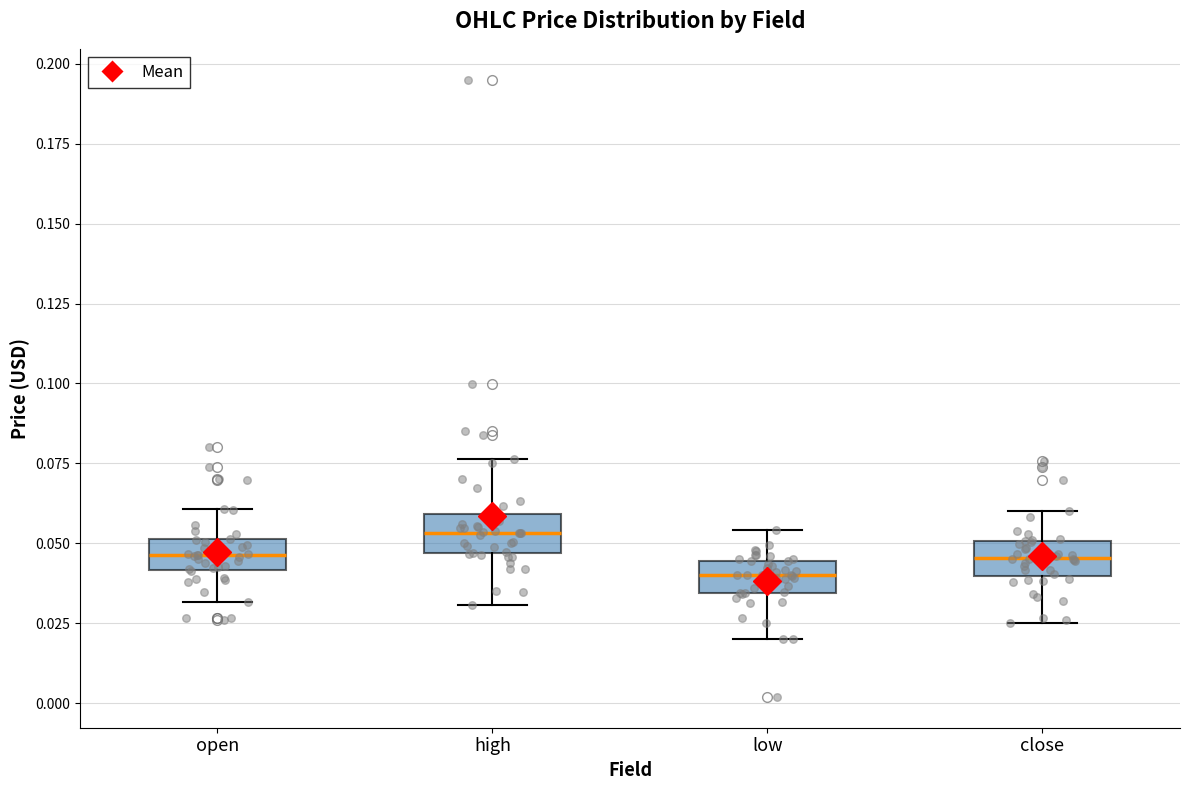

Reading left to right, read every box against the y-axis: the position of its median line, the range the box covers, and the ends of its whiskers. The values are not printed on the chart, so give them approximately, as read against the axis.

open: median 0.045, box 0.040 to 0.050, whiskers 0.030 to 0.060
high: median 0.055, box 0.045 to 0.060, whiskers 0.030 to 0.075
low: median 0.040, box 0.035 to 0.045, whiskers 0.020 to 0.055
close: median 0.045, box 0.040 to 0.050, whiskers 0.025 to 0.060